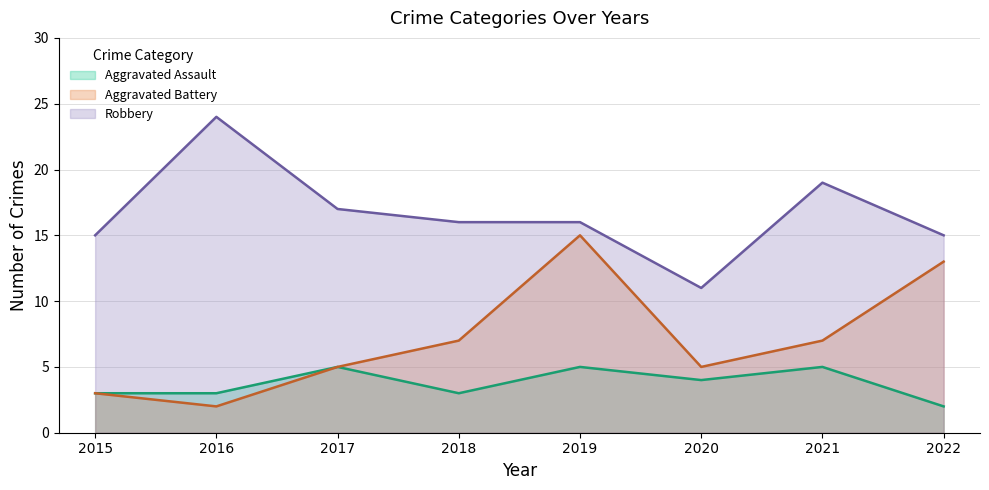

What is the difference between the maximum and minimum values in the Aggravated Assault series?

3